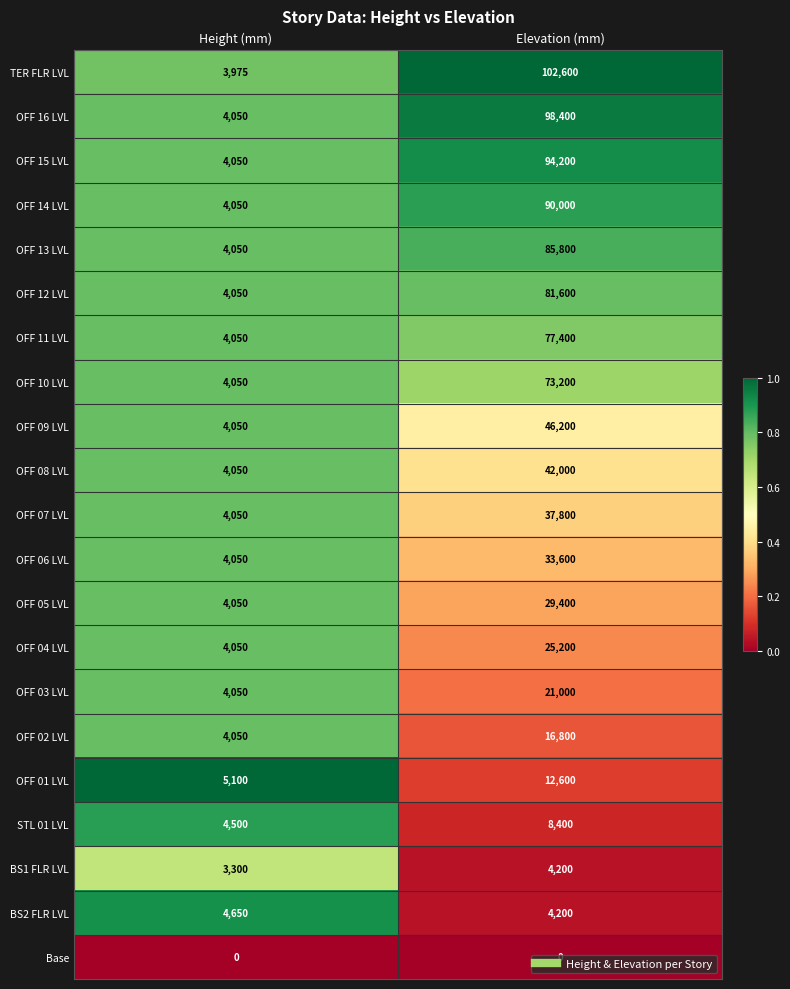

At how many categories does at least one series exceed 0?

2